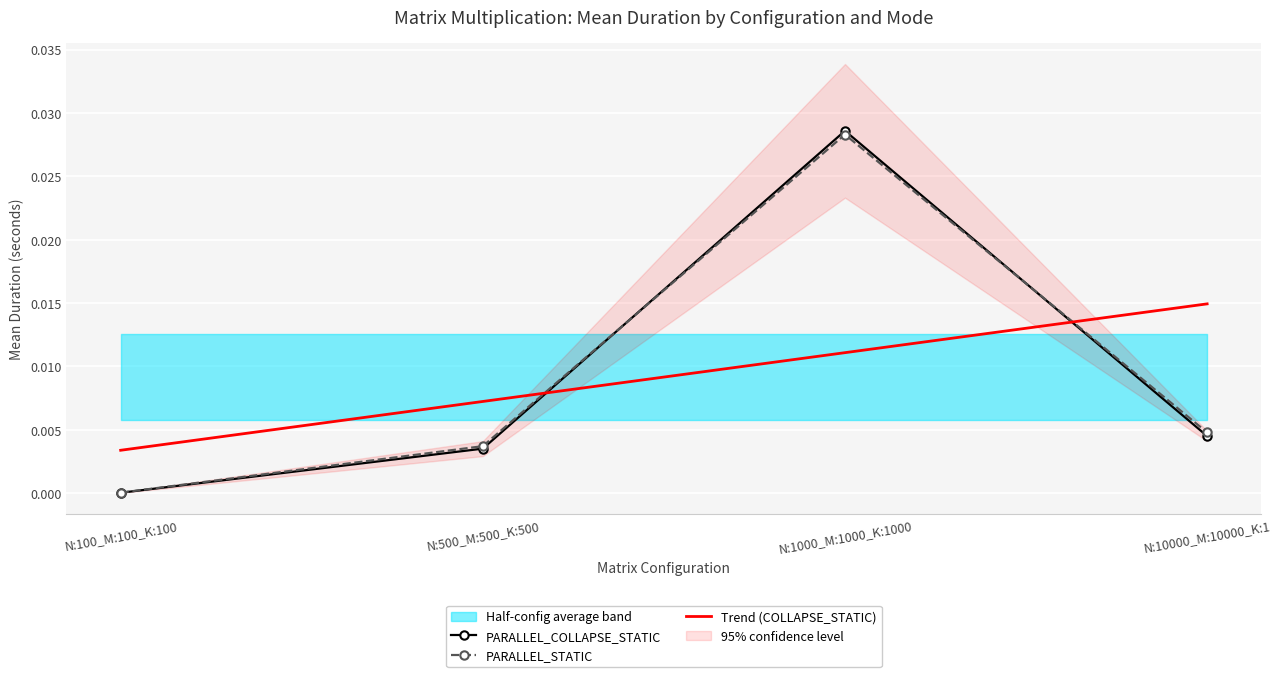

Which category has the highest value in the PARALLEL_COLLAPSE_STATIC series?

N:1000_M:1000_K:1000